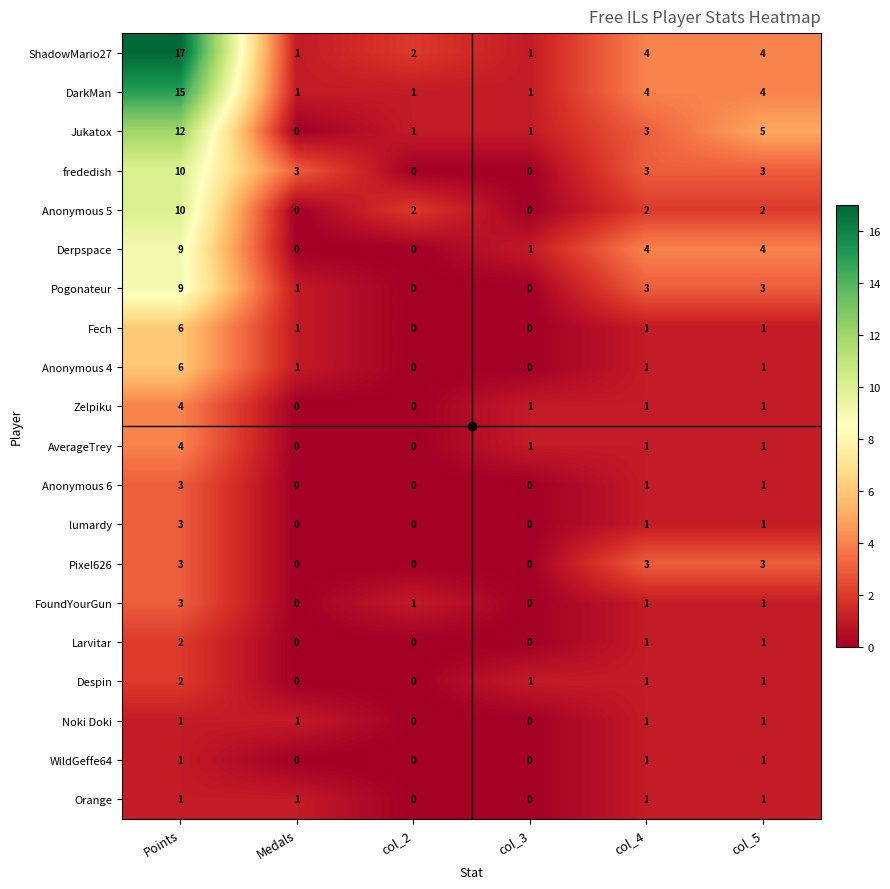

The Derpspace series shows 0 at Medals. True or false?

True